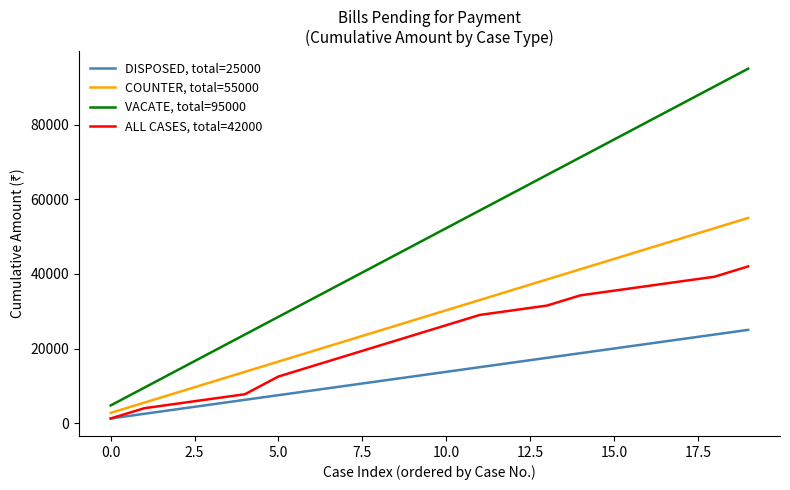

How many lines are shown in the chart?

4